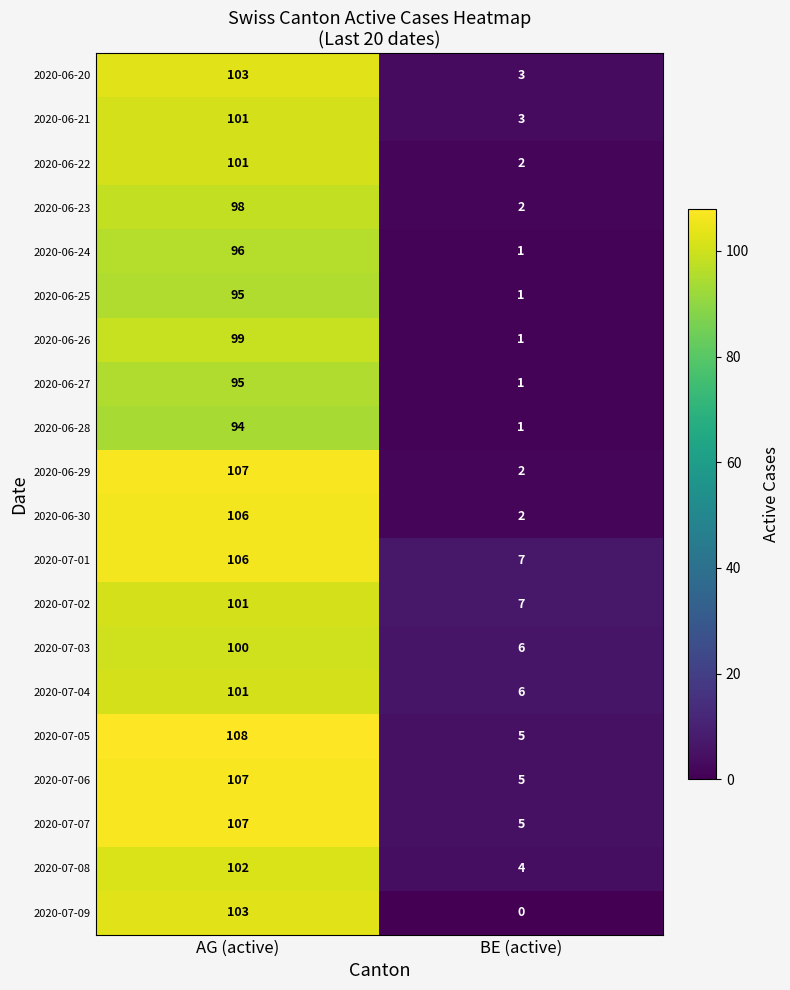

List the labels in order of 2020-06-20 value, largest first.

AG (active), BE (active)